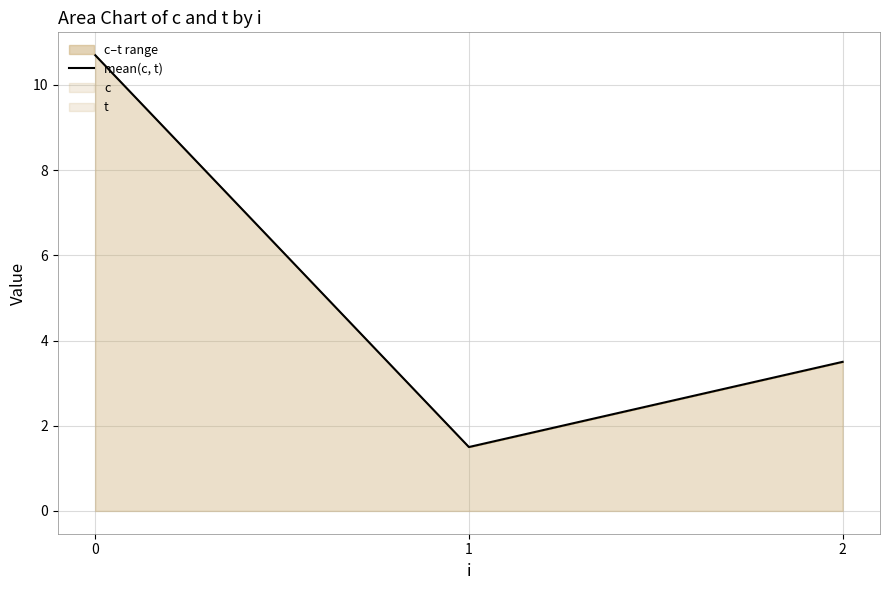

Reading left to right, extract all data points from this chart.

0=10.7	1=1.5	2=3.5